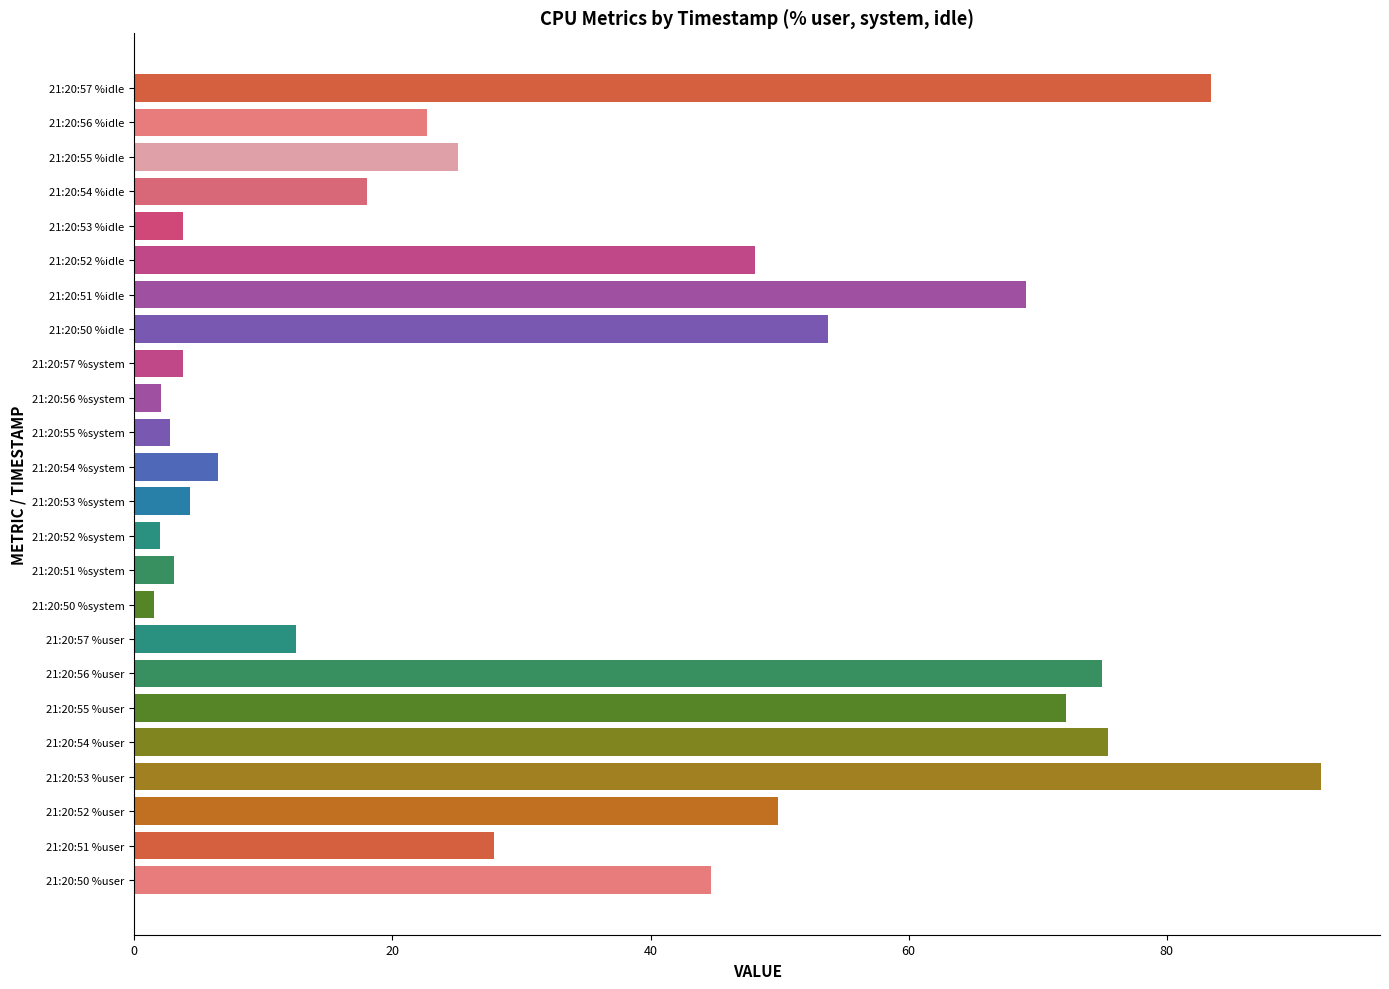

Are the bars horizontal?

Yes